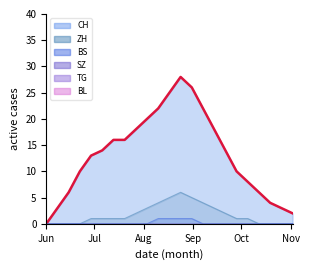

Is it true that CH equals 28 at 2020-08-24?

True